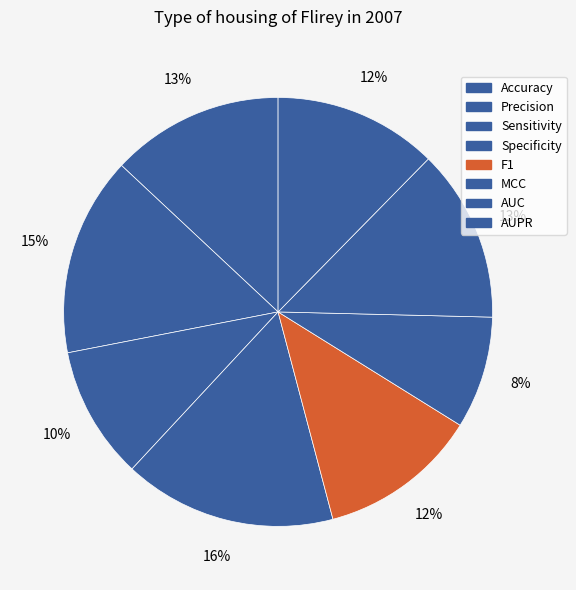

To the nearest percent, what is the difference between the largest and smallest slice percentages?

8%